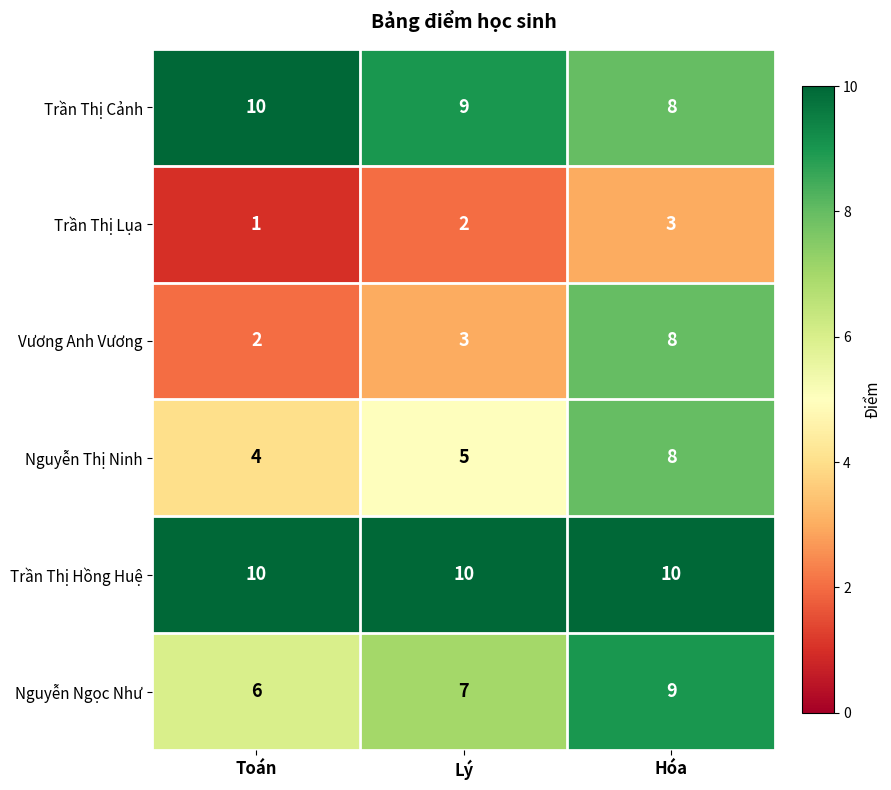

Reading left to right, extract all data points from this chart.

Trần Thị Cảnh: 10	9	8
Trần Thị Lụa: 1	2	3
Vương Anh Vương: 2	3	8
Nguyễn Thị Ninh: 4	5	8
Trần Thị Hồng Huệ: 10	10	10
Nguyễn Ngọc Như: 6	7	9